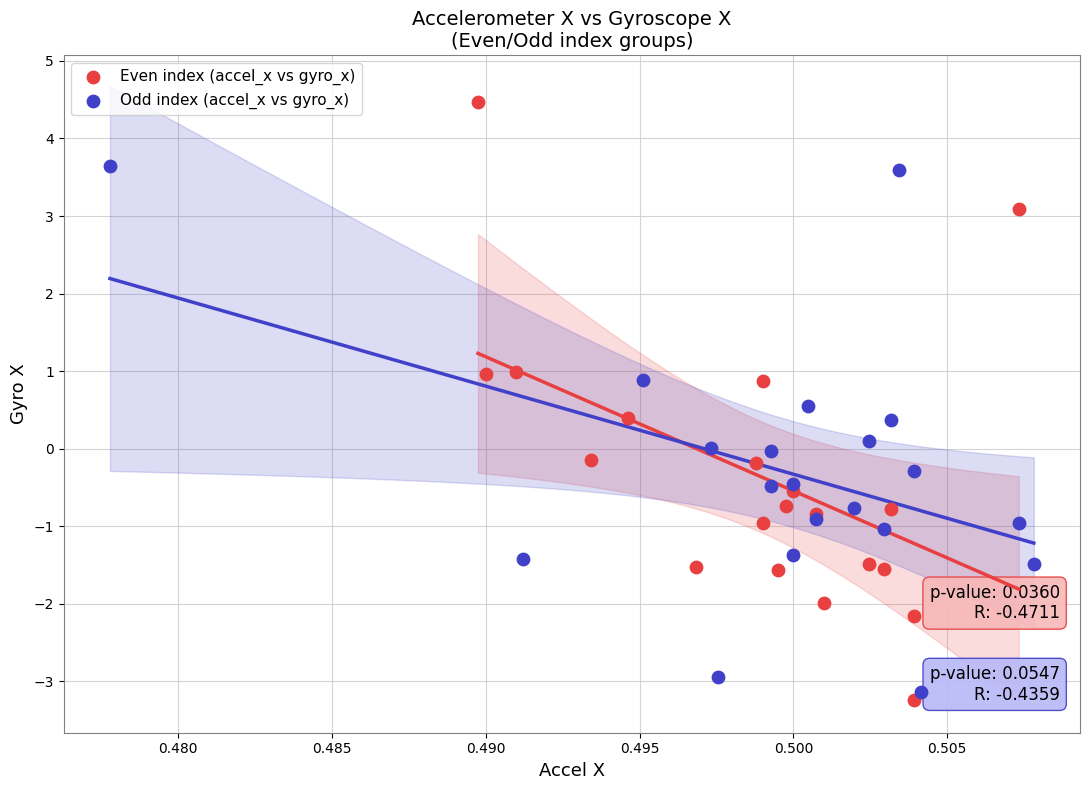

Which series reaches the minimum Y coordinate?

Even index (accel_x vs gyro_x)